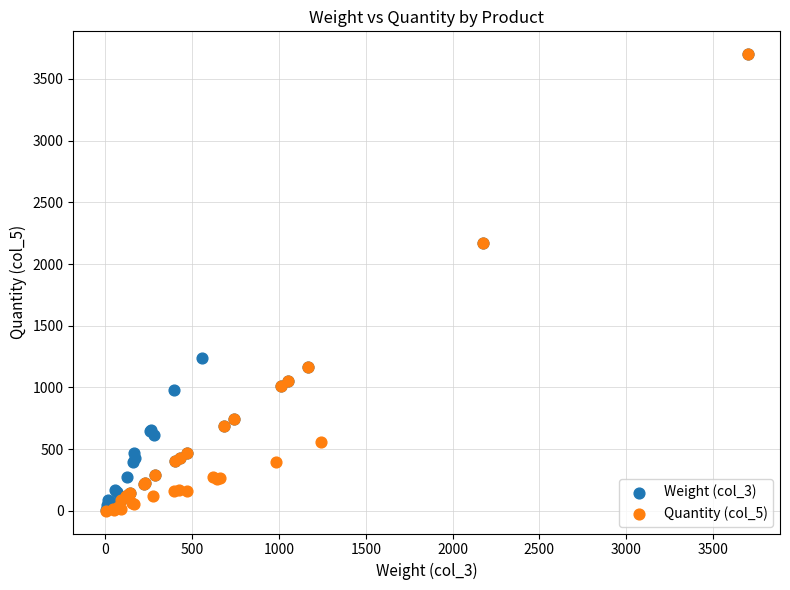

Which series has the widest spread of Y values?

Quantity (col_5)